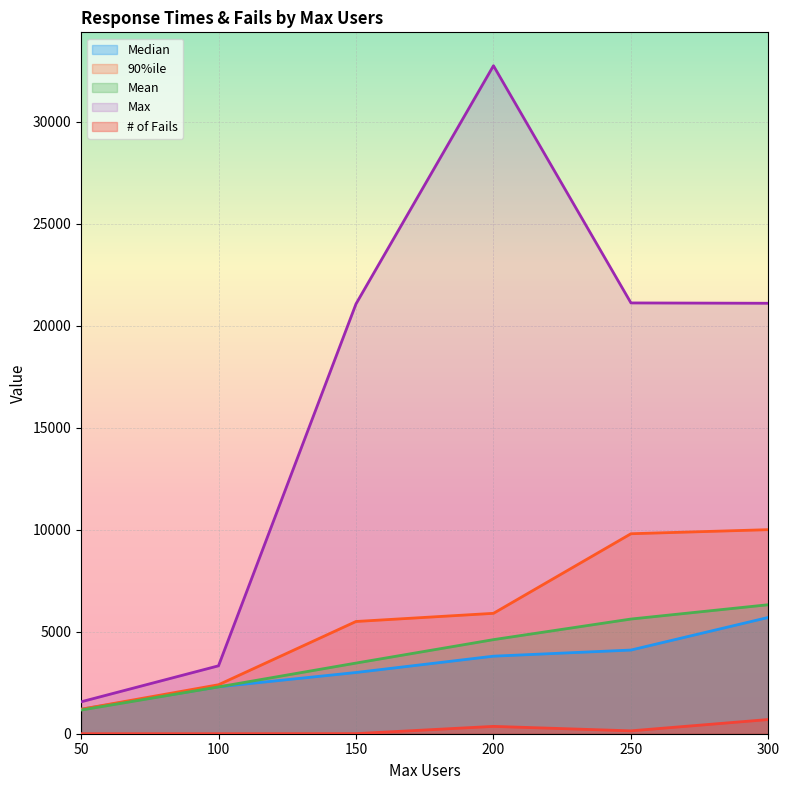

Which series has the widest spread of values?

Max